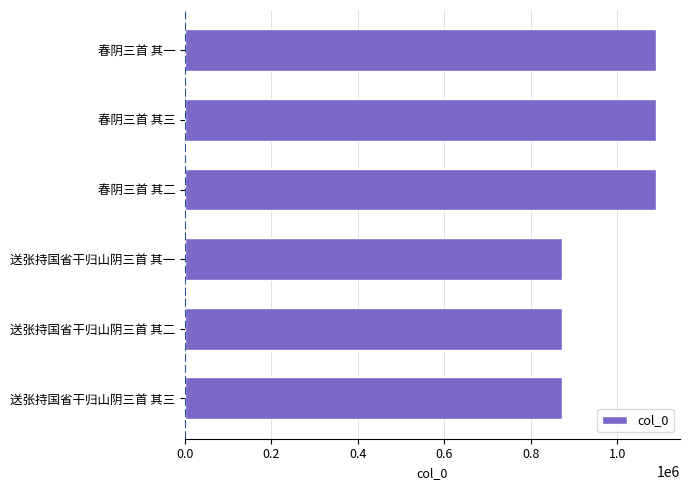

What is the smallest value displayed?

872761